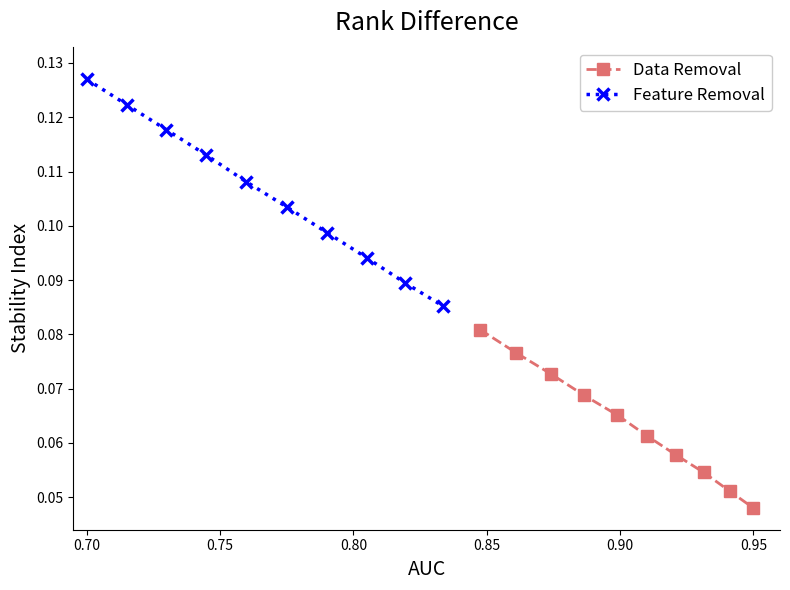

How many Data Removal values are between 0 and 1?

10